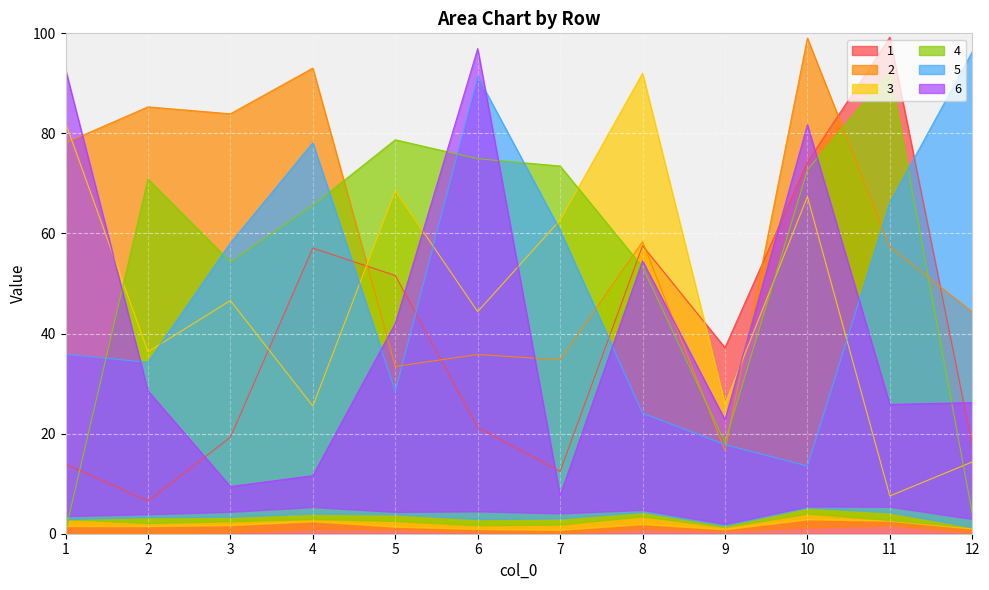

Is it true that 3 equals 7.6 at 11?

True